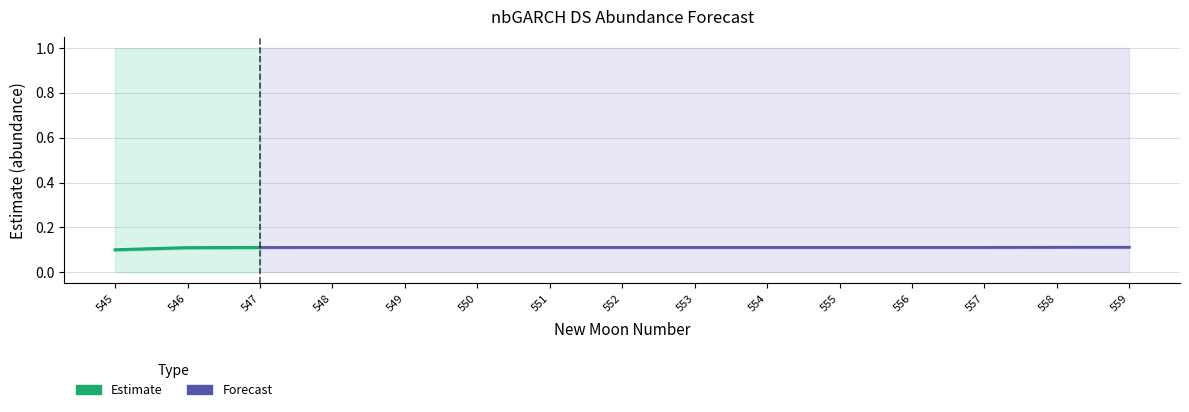

How many lines are shown in the chart?

3